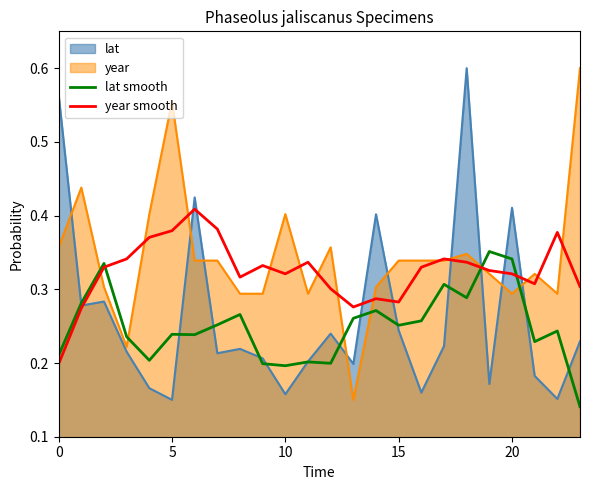

How many intersections are there between year and lat smooth?

6